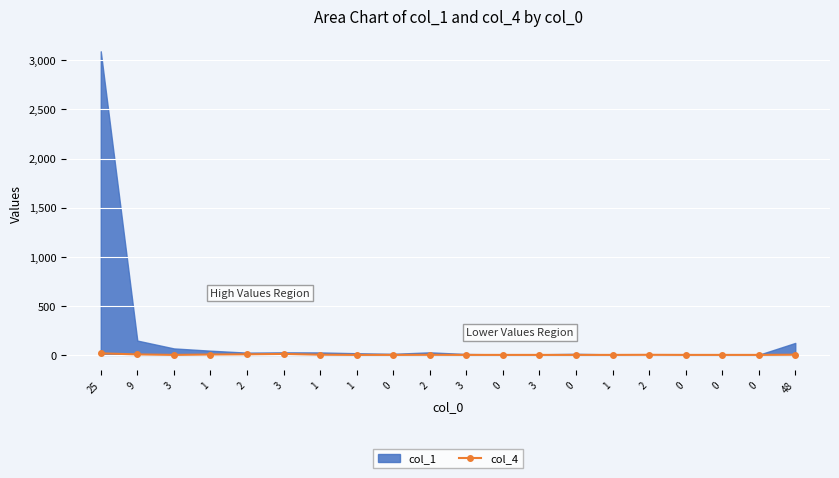

Which has a higher value, 1 or 0?

1